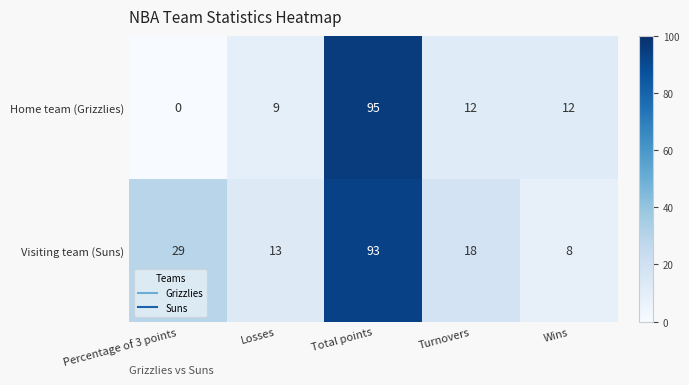

Reading left to right, extract all data points from this chart.

Home team (Grizzlies): Percentage of 3 points=0	Losses=9	Total points=95	Turnovers=12	Wins=12
Visiting team (Suns): Percentage of 3 points=29	Losses=13	Total points=93	Turnovers=18	Wins=8